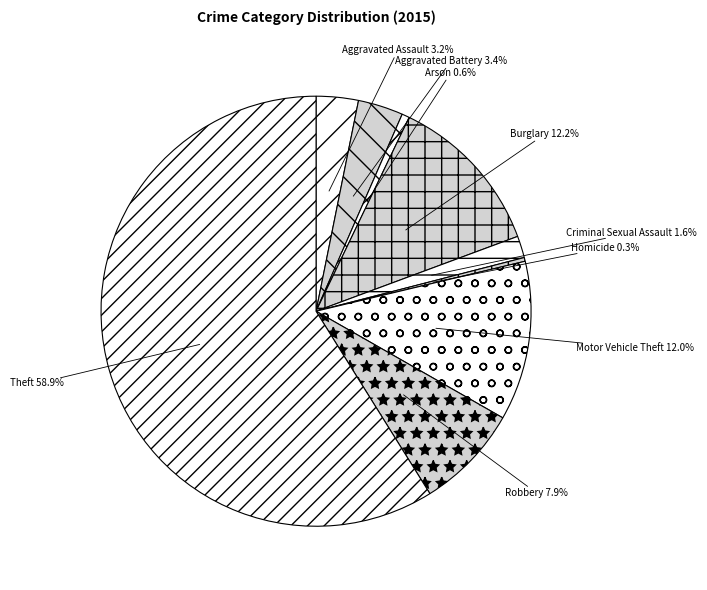

Which category has the biggest portion of the pie?

Theft